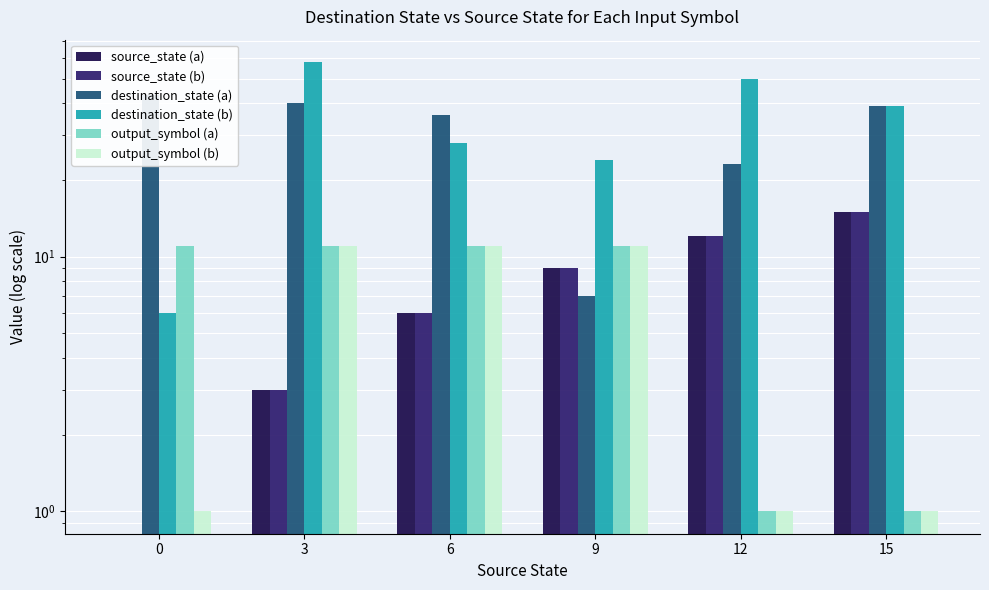

What is the maximum value for output_symbol (b)?

11